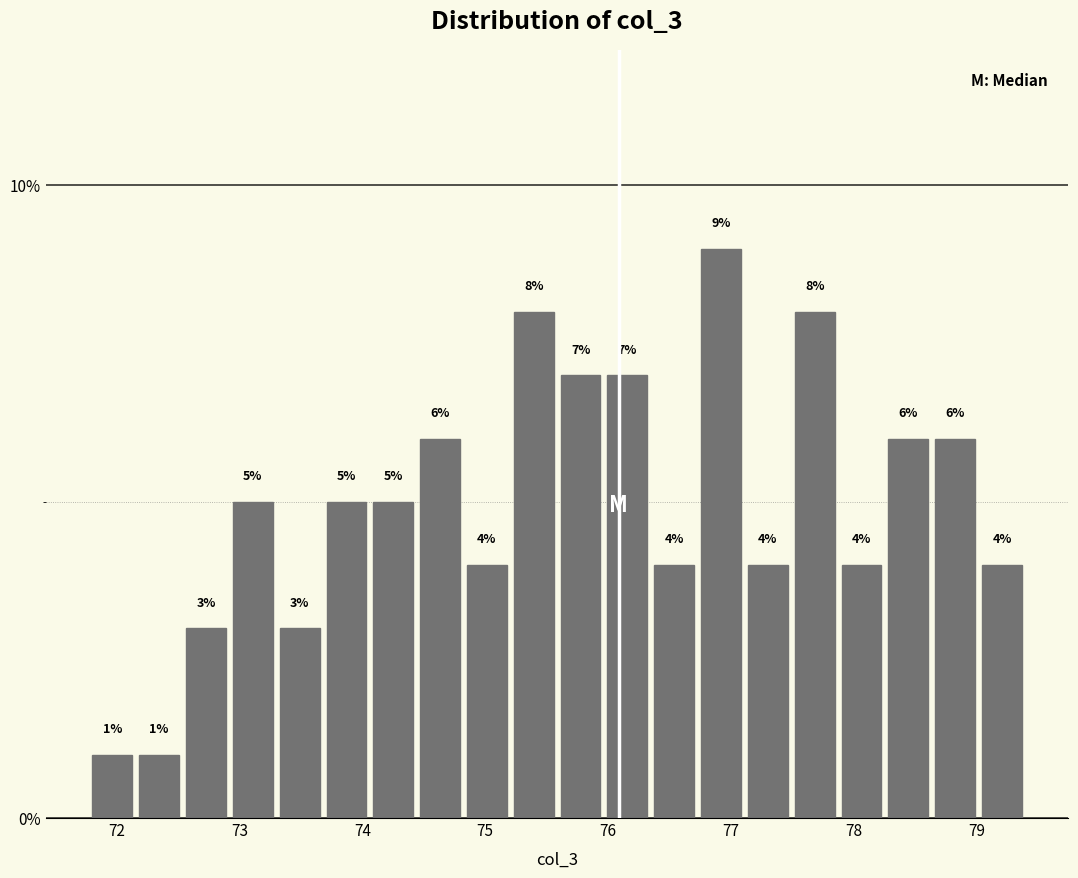

Around what value on the x-axis is the tallest bar? Give the approximate position of its centre, as read against the axis.

76.9